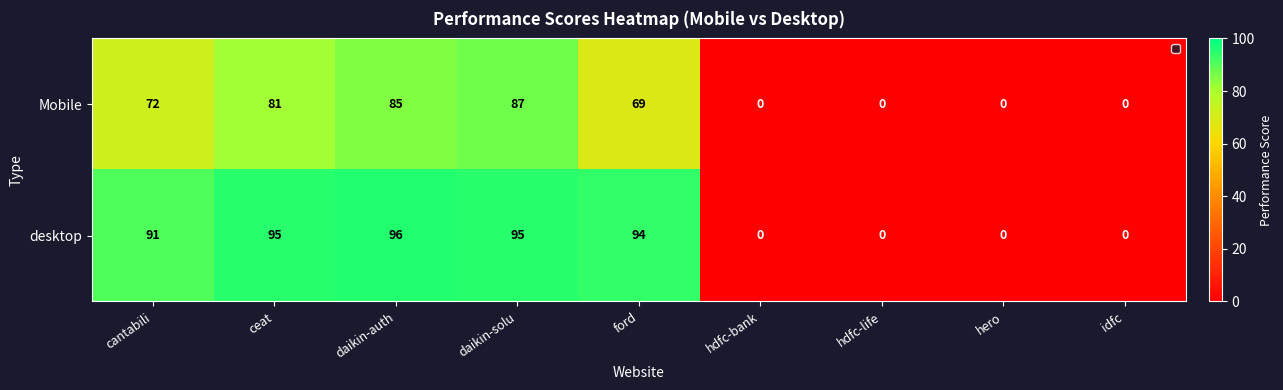

The value of desktop at hdfc-life is -62. True or false?

False